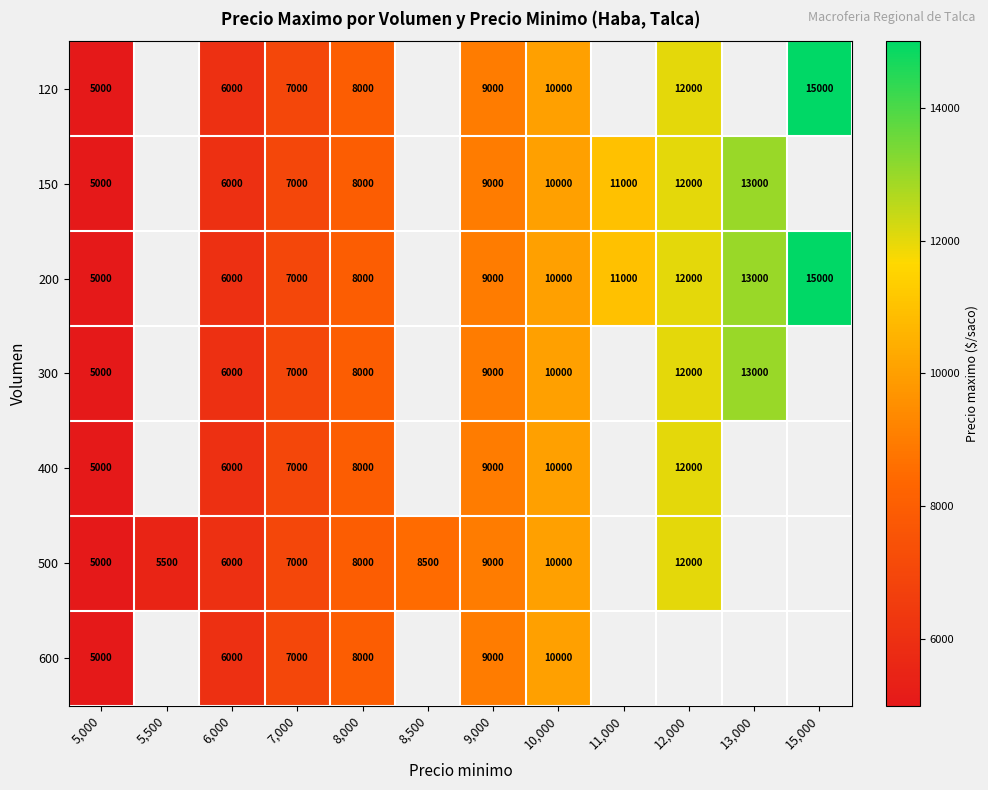

Is the value of 200 at 6,000 greater than the value of 500 at 5,000?

Yes